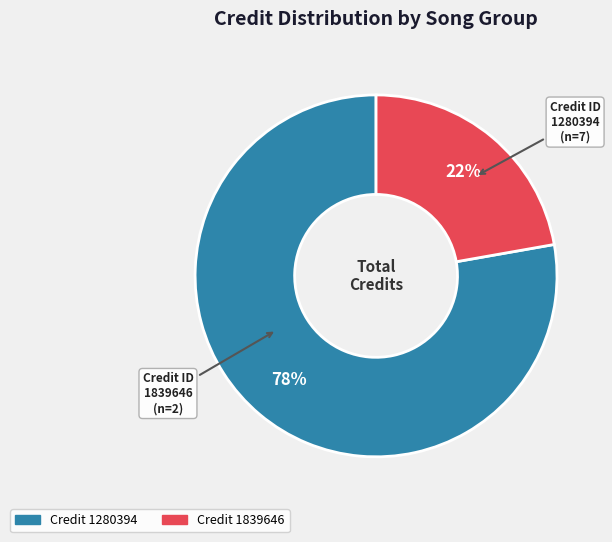

What is the smallest slice in the pie chart?

Credit 1839646